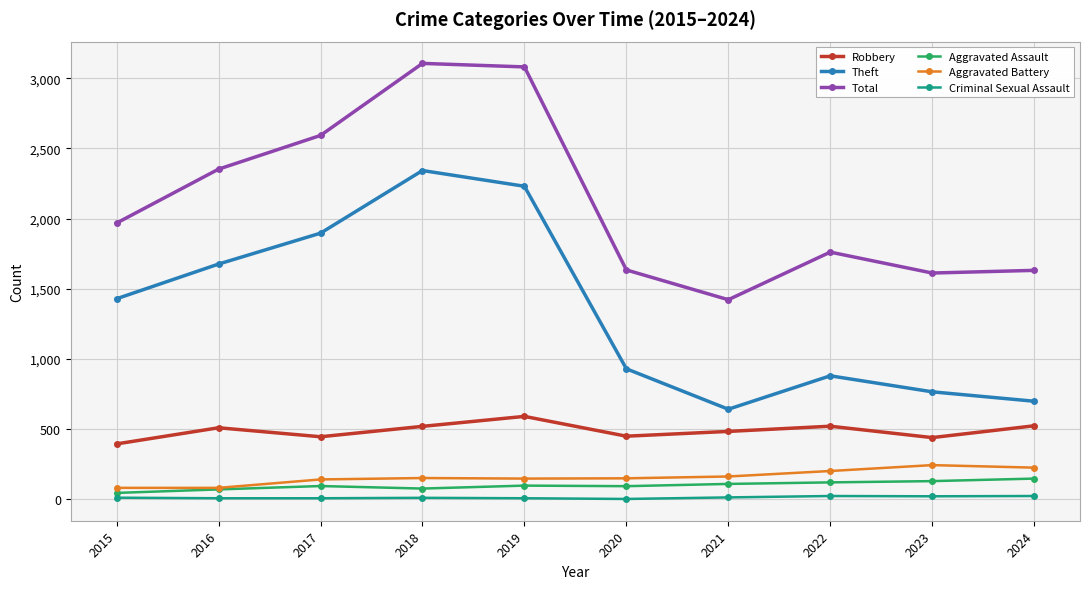

Where is Theft nearest to the value 1492?

2015